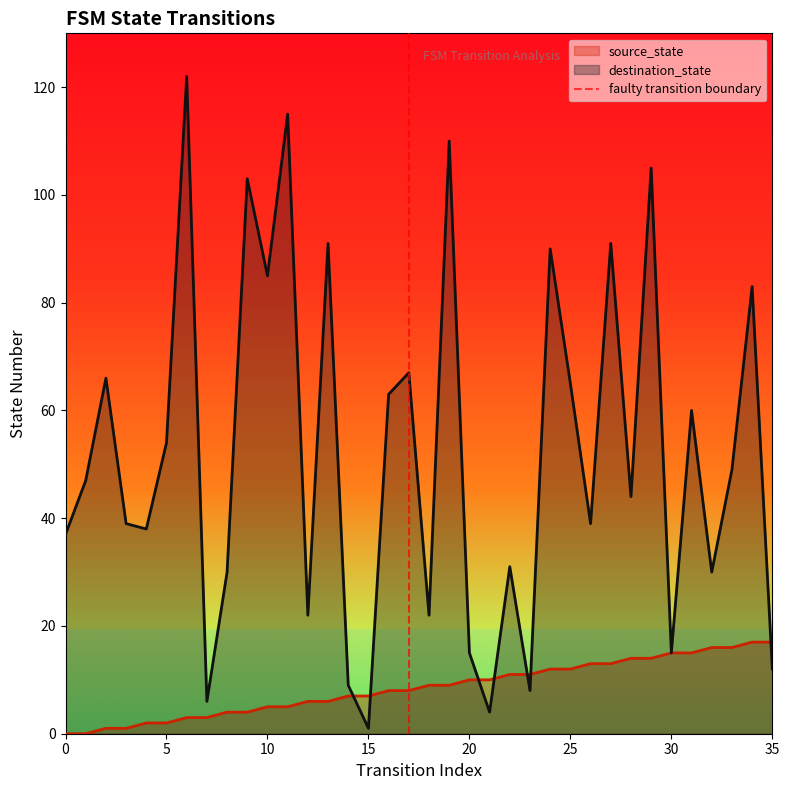

At which label does destination_state reach its minimum?

15